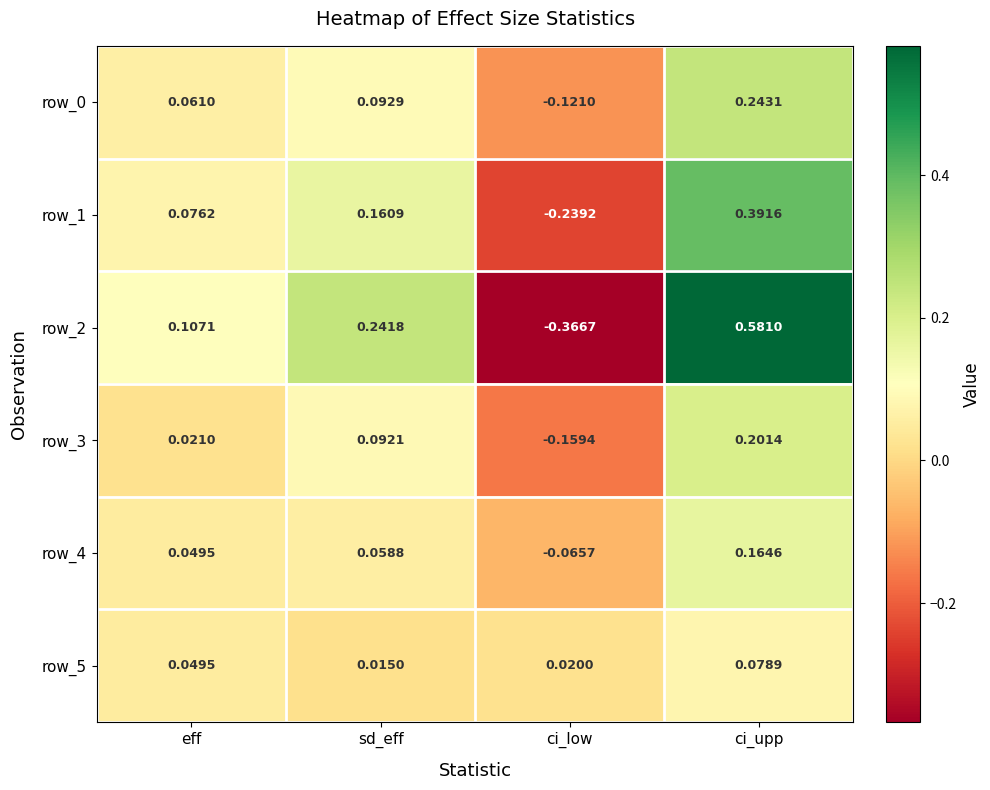

Which label corresponds to the largest value in the chart?

ci_upp